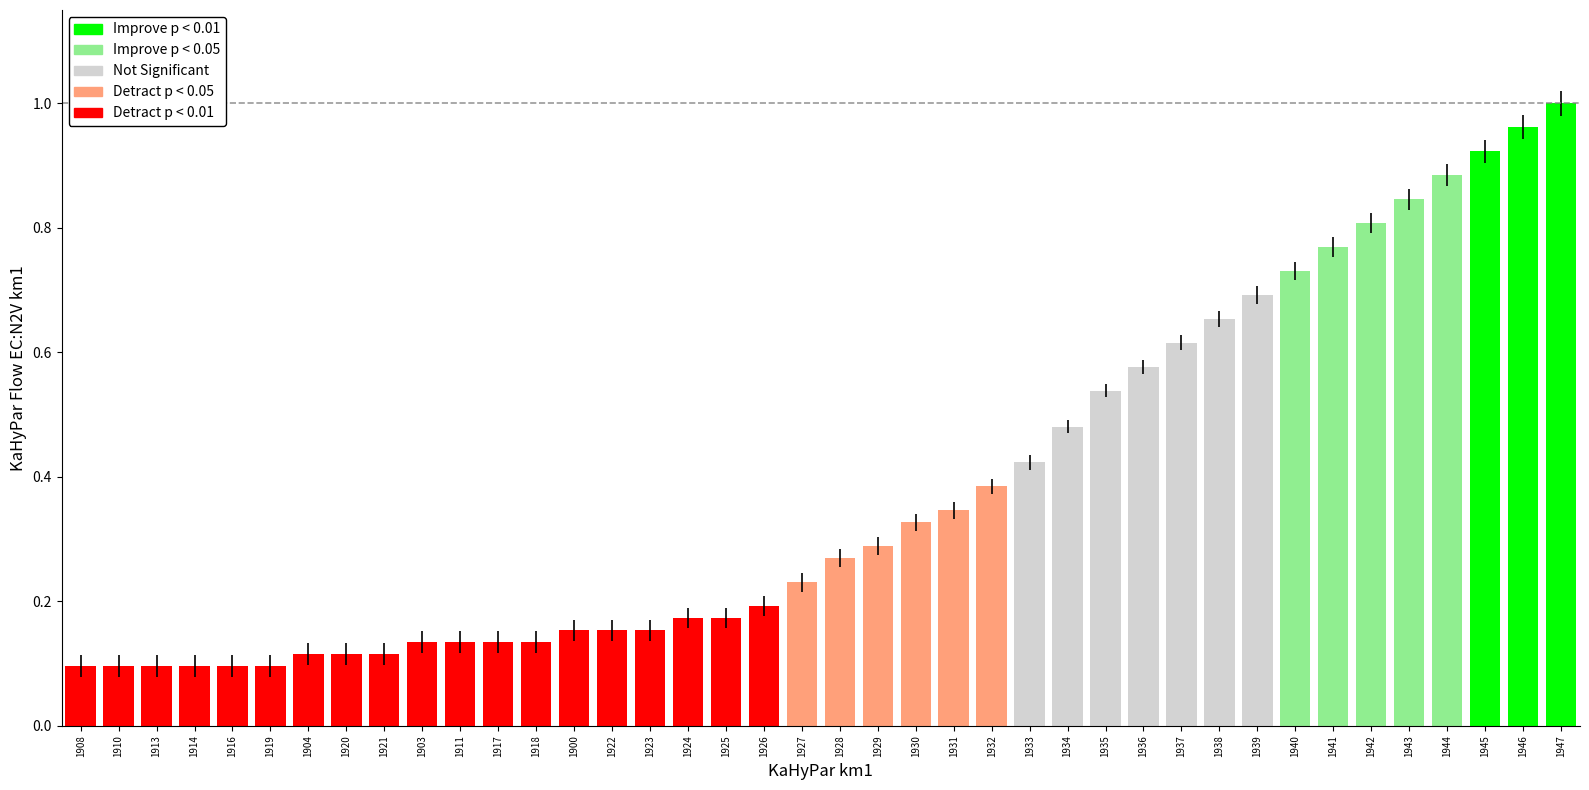

Which has a higher value, 1935 or 1936?

1936